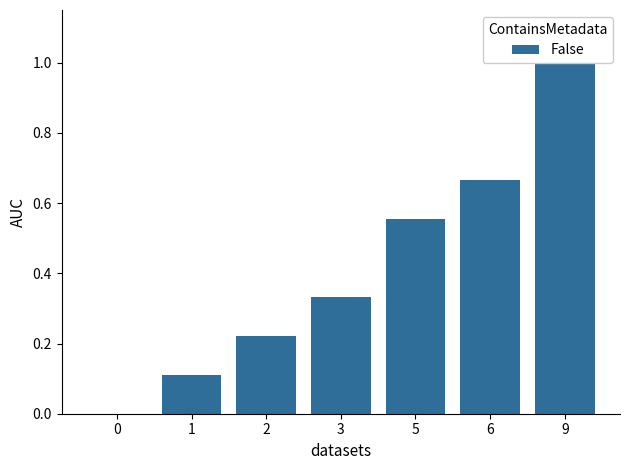

Reading left to right, what are all the values shown in this chart?

0.0	0.1	0.2	0.3	0.6	0.7	1.0